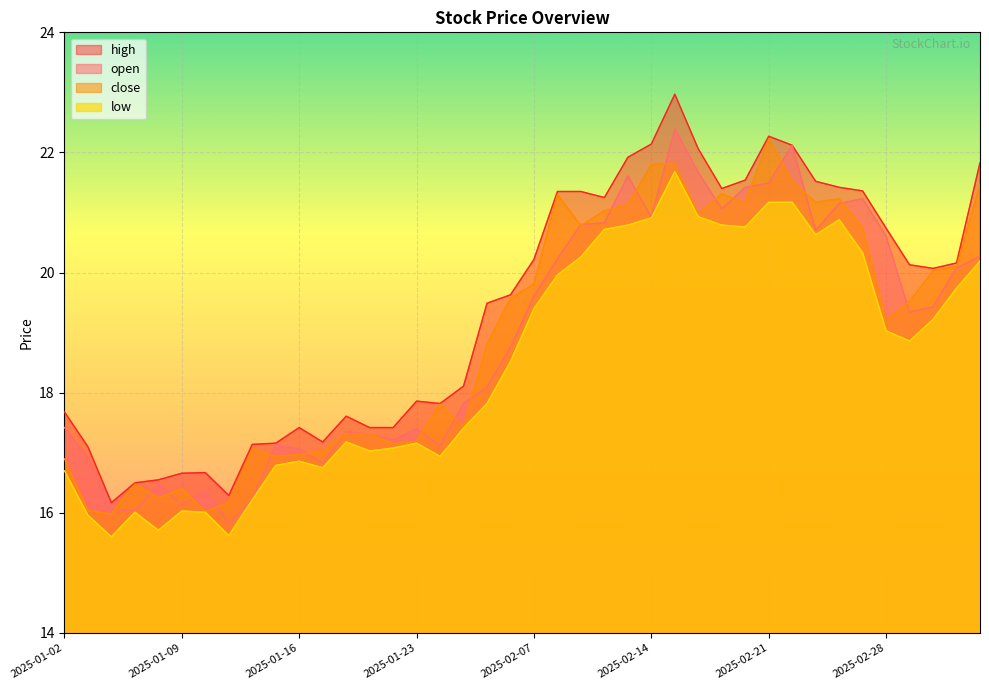

Which series has the widest spread of values?

high